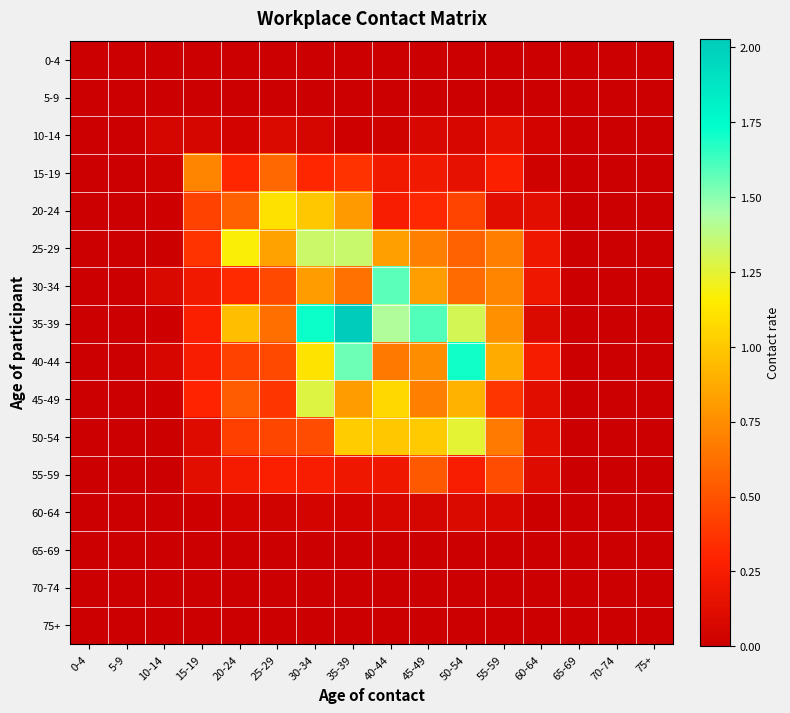

Which series has the largest range (max minus min)?

35-39